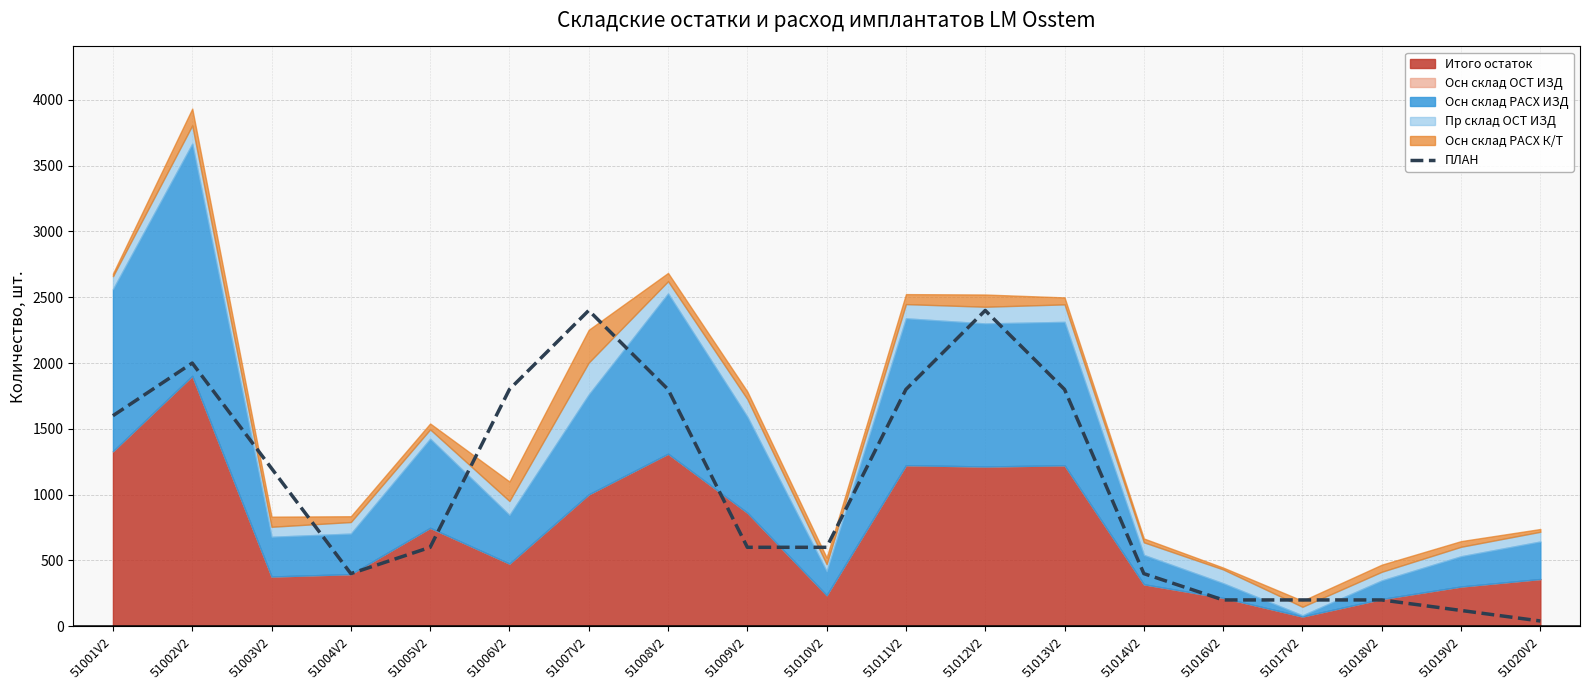

What is the sum of the values at 51007V2 and 51002V2?

4400